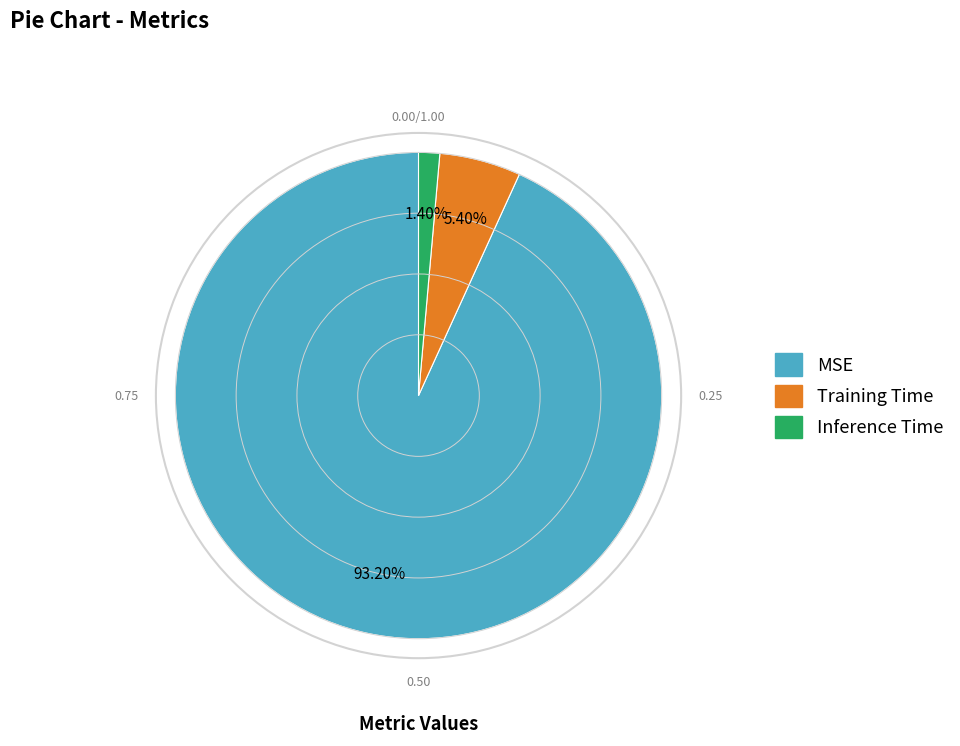

Rank the categories by value from highest to lowest.

MSE, Training Time, Inference Time